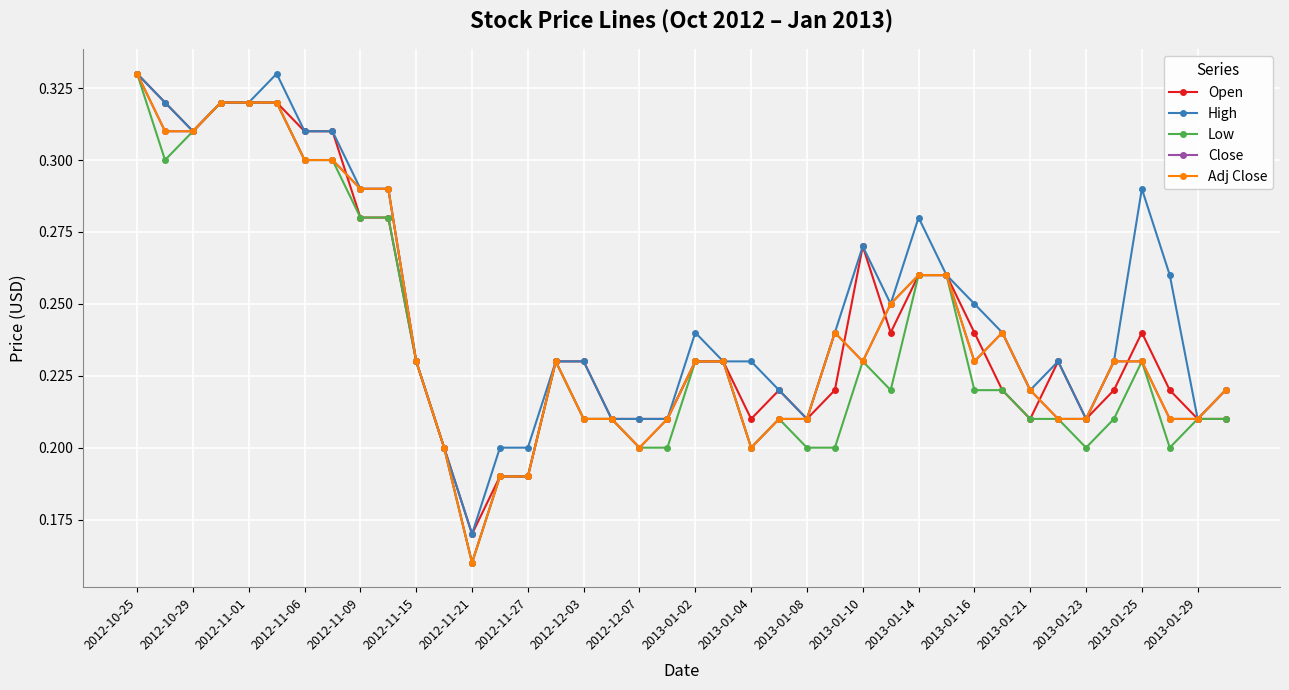

Is this an area chart (filled region under the line)?

No